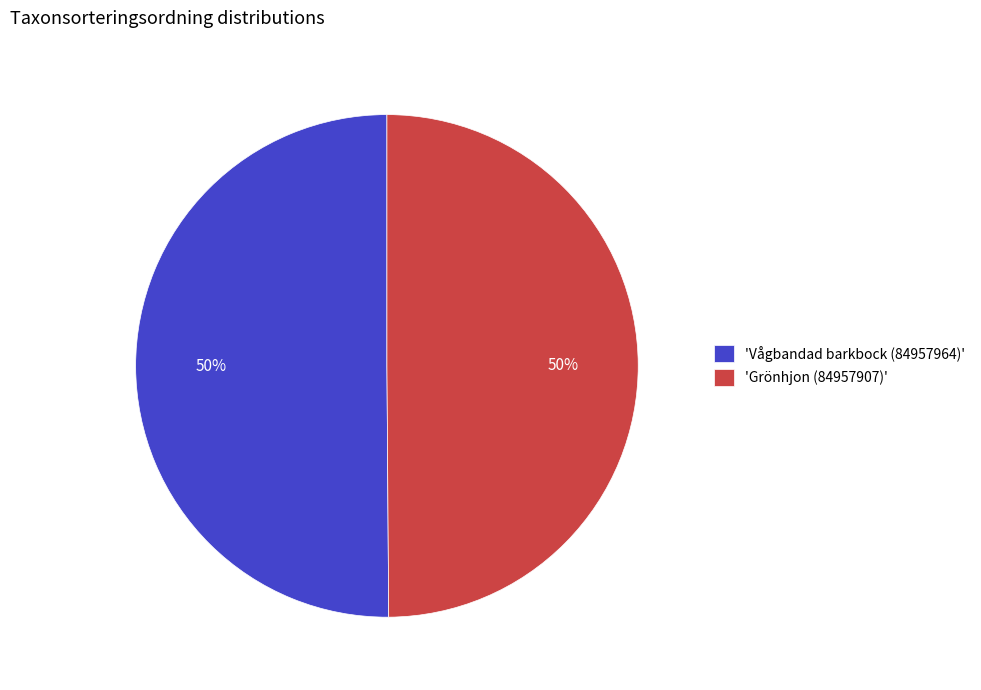

Is it true that 'Vågbandad barkbock (84957964)' is 50% of the pie?

True